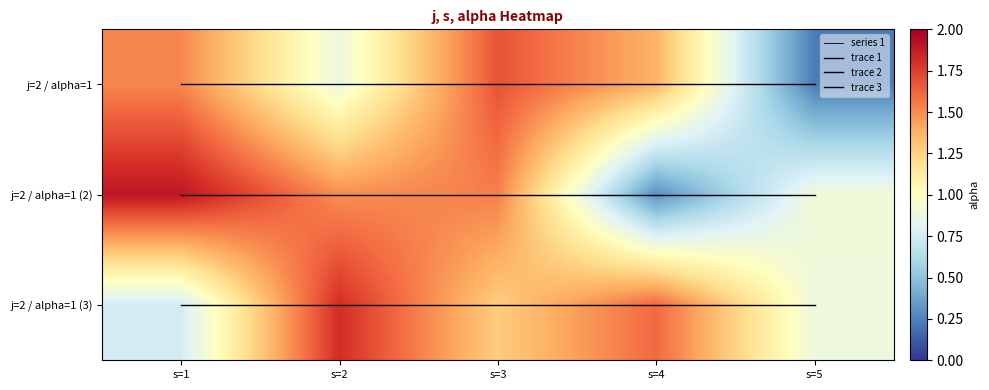

The value of trace 3 at s=2 is 3.0. True or false?

False